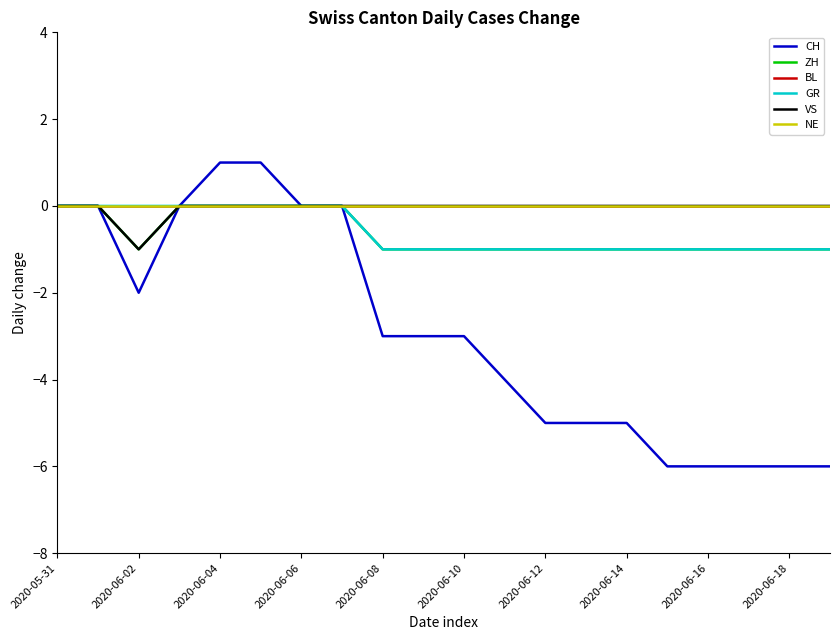

Does the chart display data point markers on the line(s)?

No